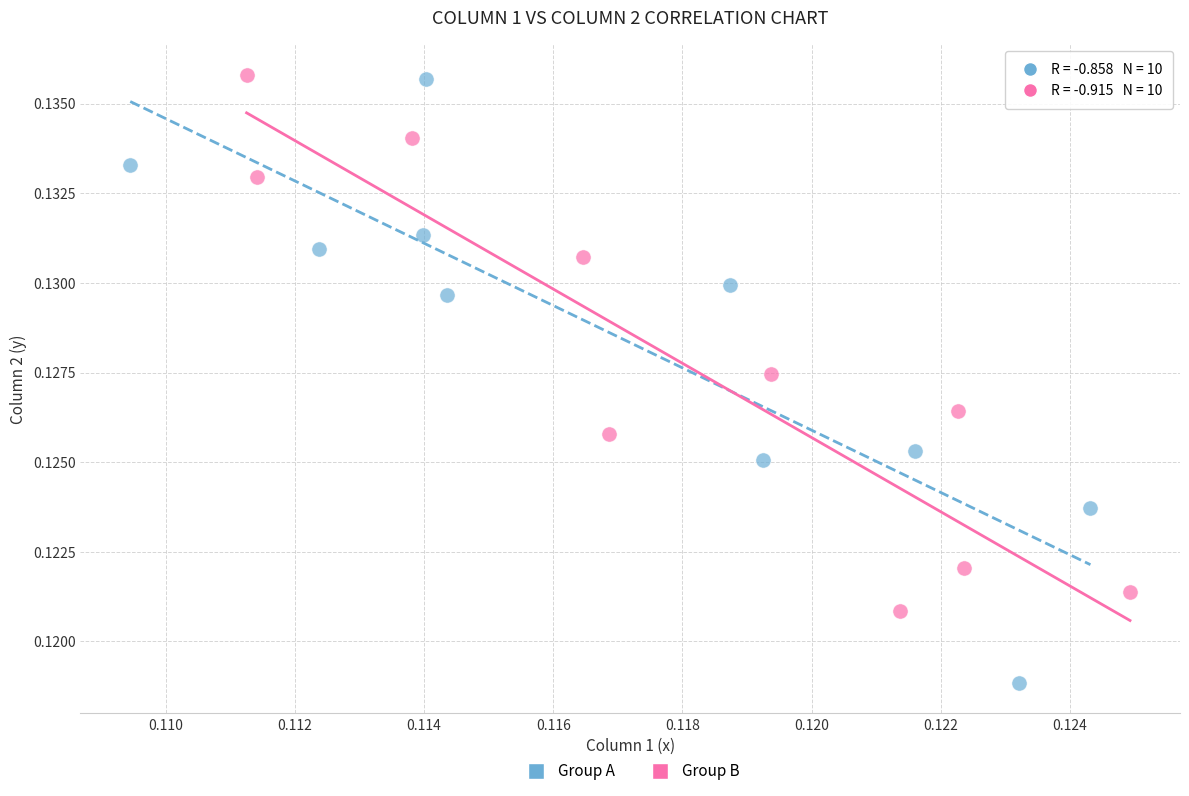

Which series contains the lowest Y value?

Group A